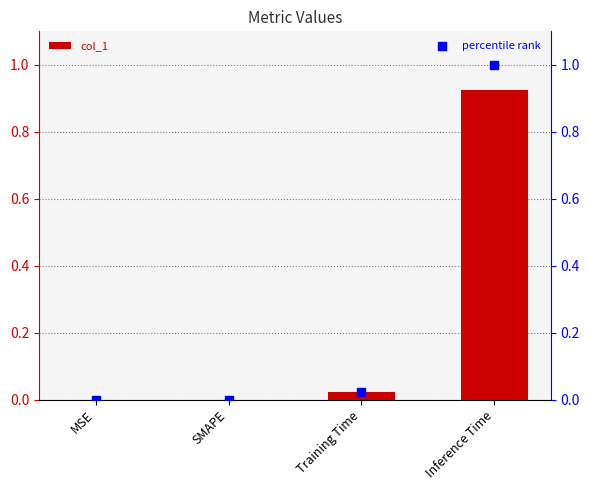

At which category is the sum across all series the highest?

Inference Time